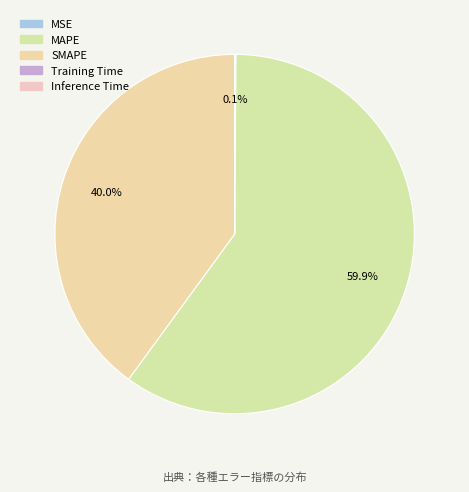

To the nearest percent, what is the difference between the largest and smallest slice percentages?

60%